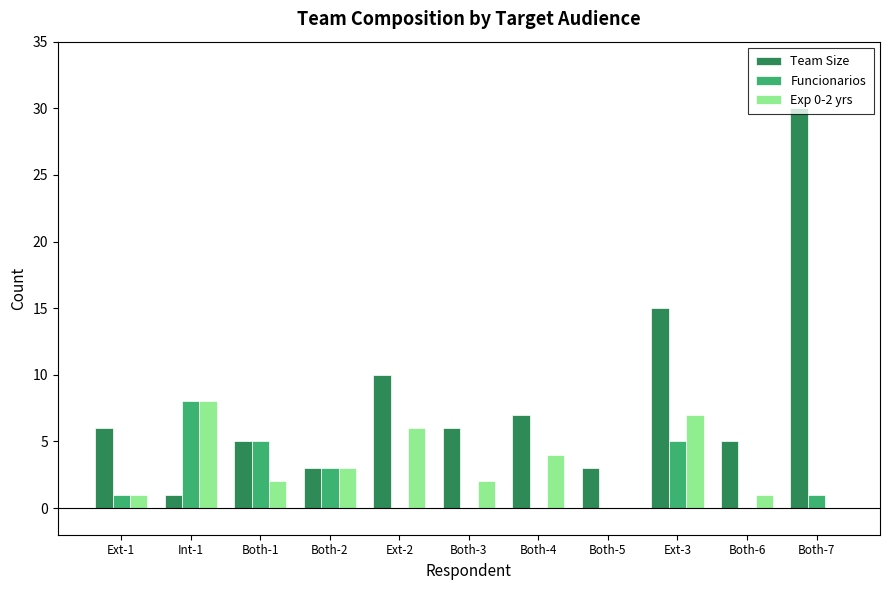

What is the sum of all Team Size values?

91